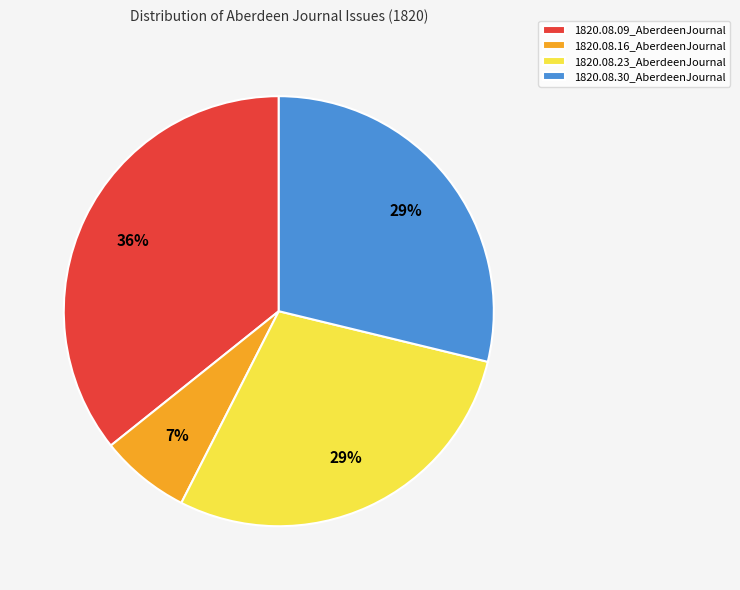

The 1820.08.23_AberdeenJournal slice represents 20% of the pie. True or false?

False